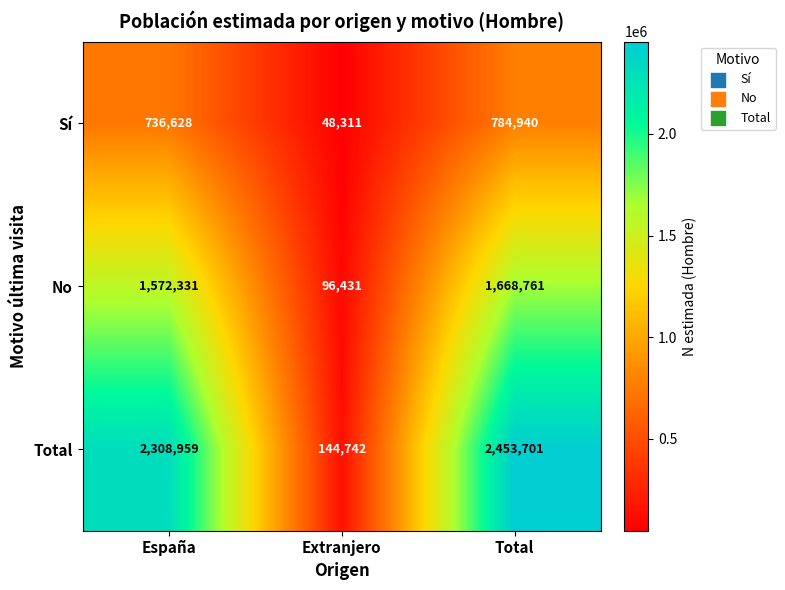

Count the number of categories in the chart.

3